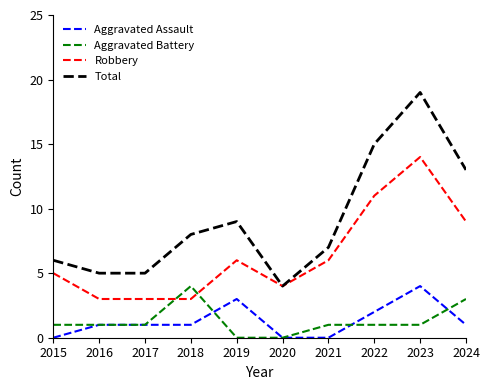

Which series changed the most between 2021 and 2024?

Total